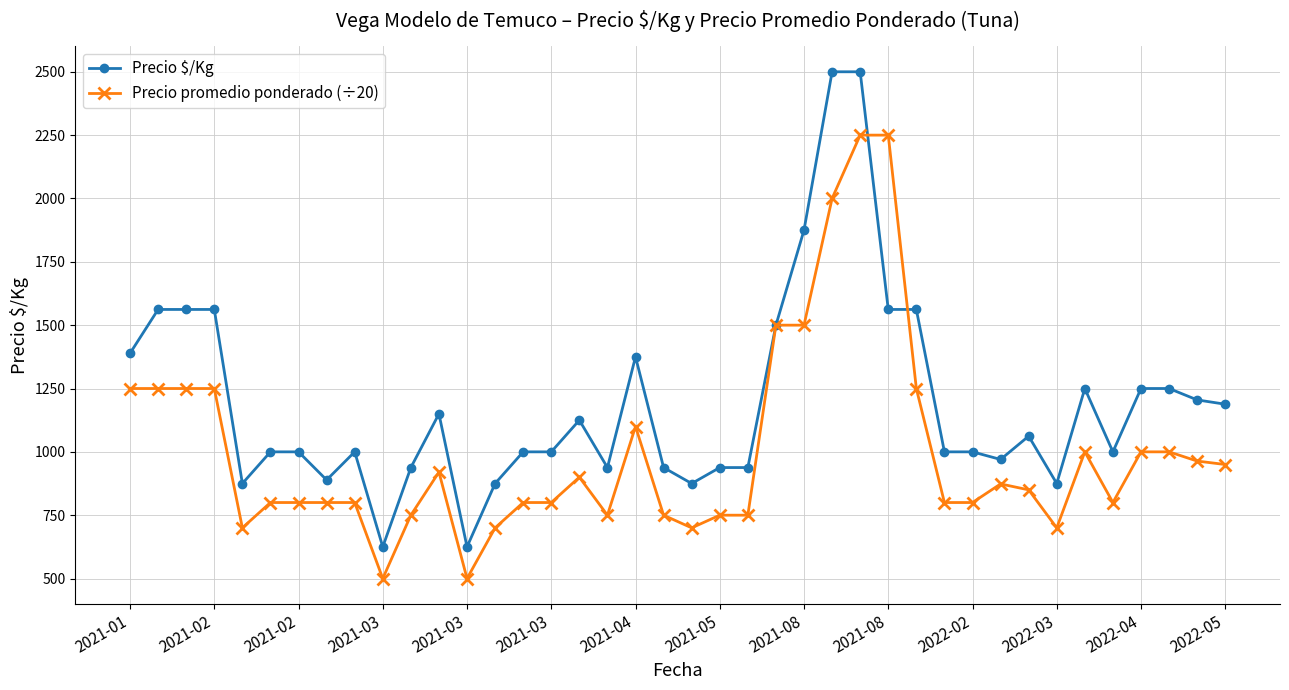

Rank the series by their average value, from highest to lowest.

Precio $/Kg, Precio promedio ponderado (÷20)